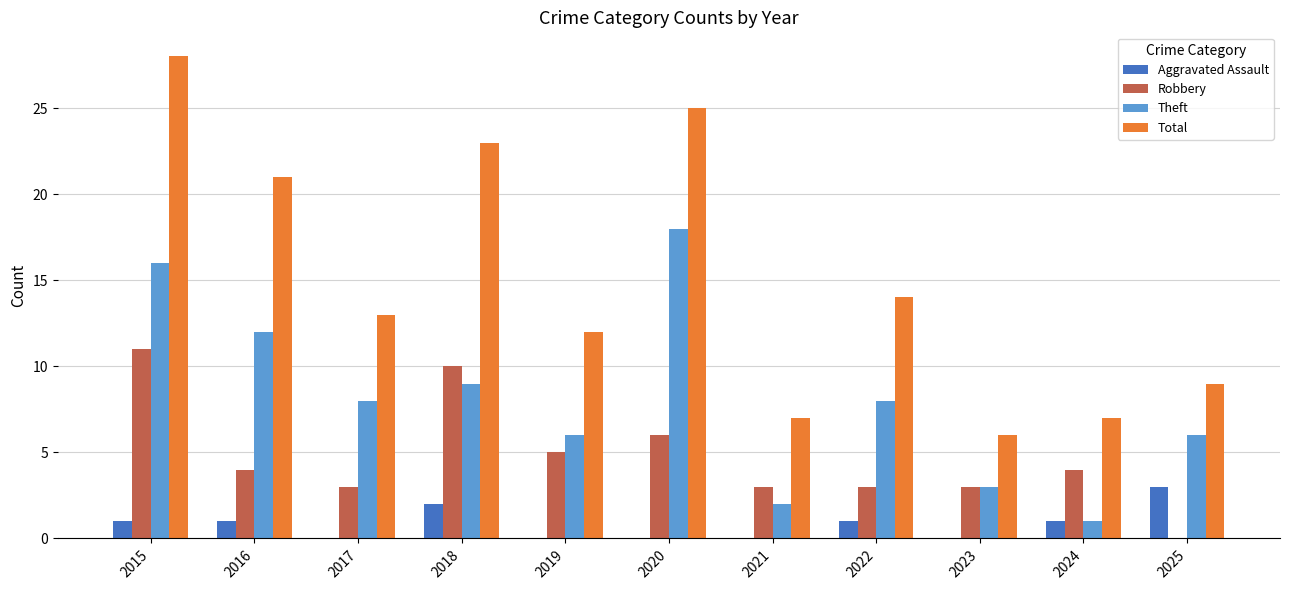

At which label does Theft first exceed 8?

2015